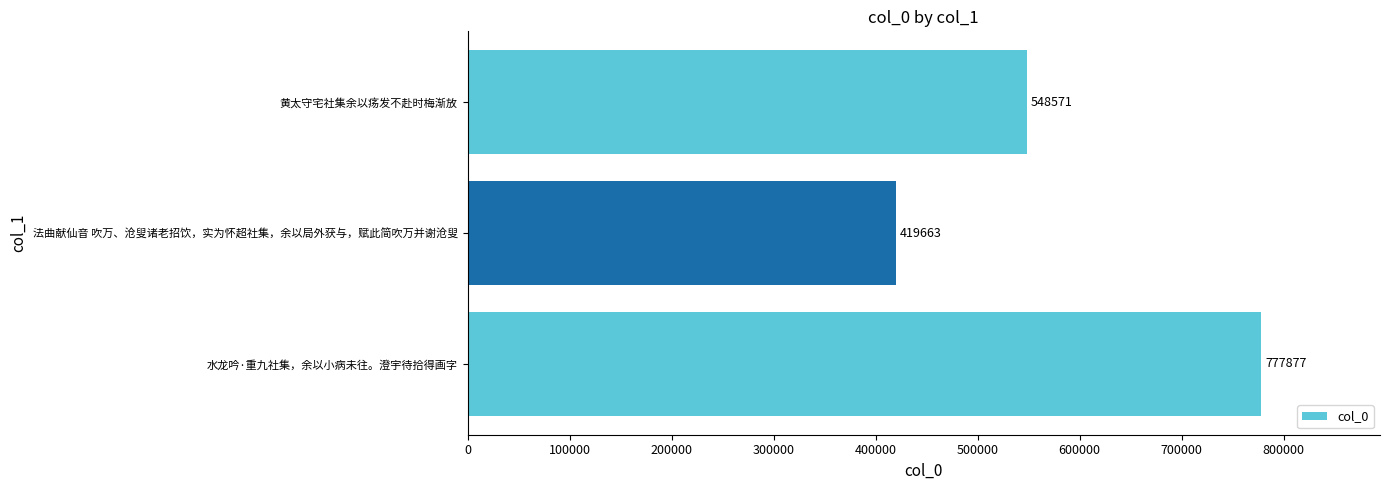

Count the number of data series in this chart.

1